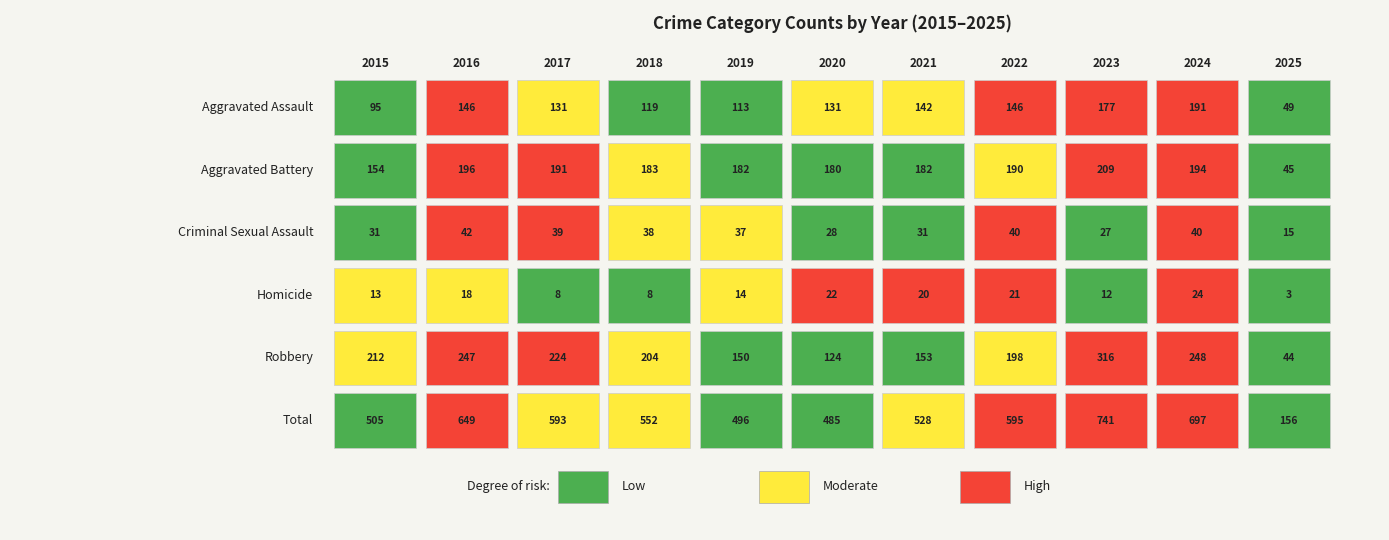

What is the total value across all series at 2015?

1010